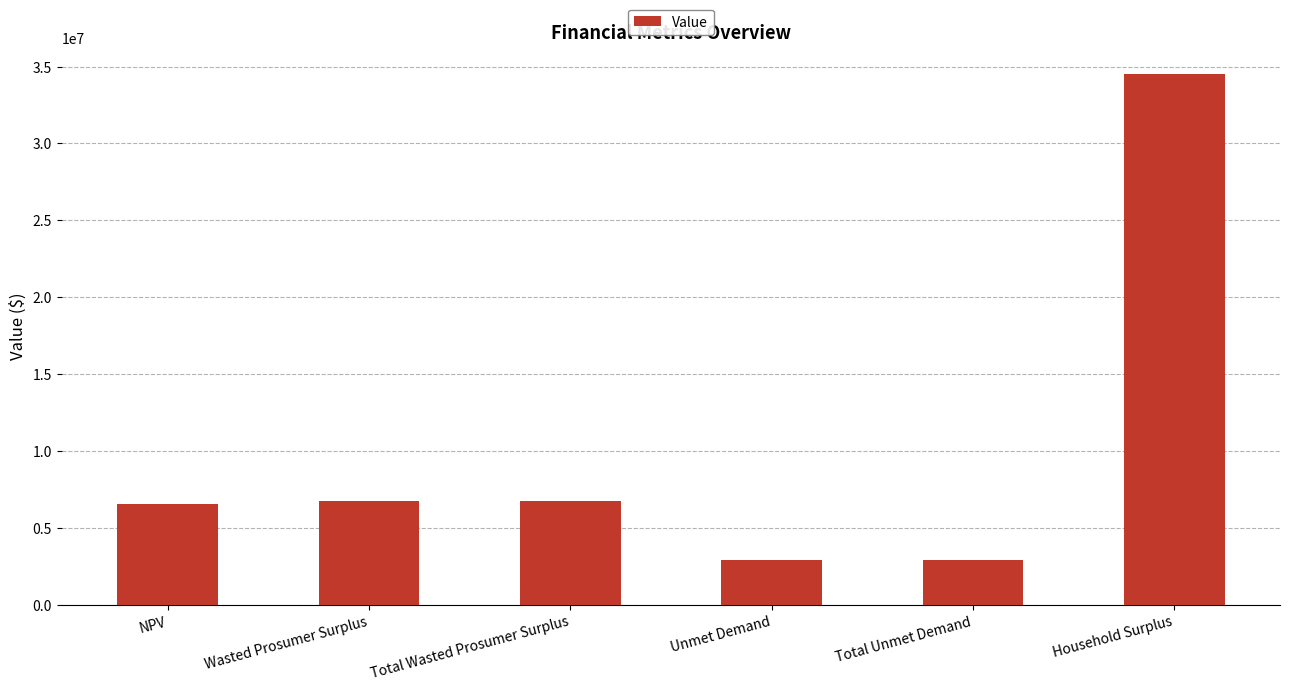

What is the ratio of the value at NPV to the value at Unmet Demand?

2.2